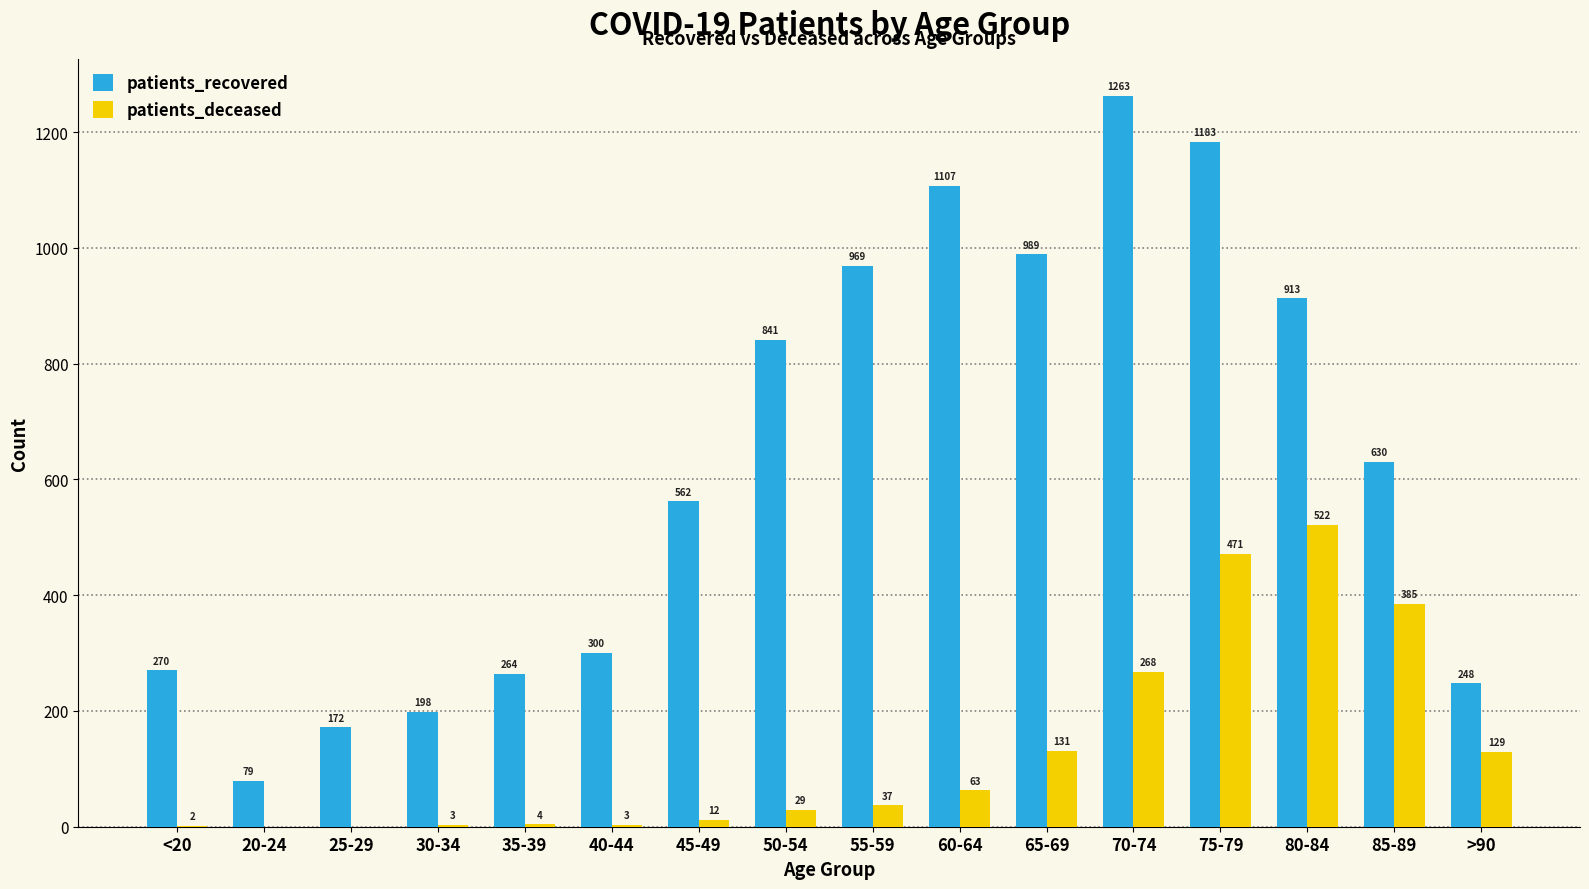

Which series has the largest total across all categories?

patients_recovered